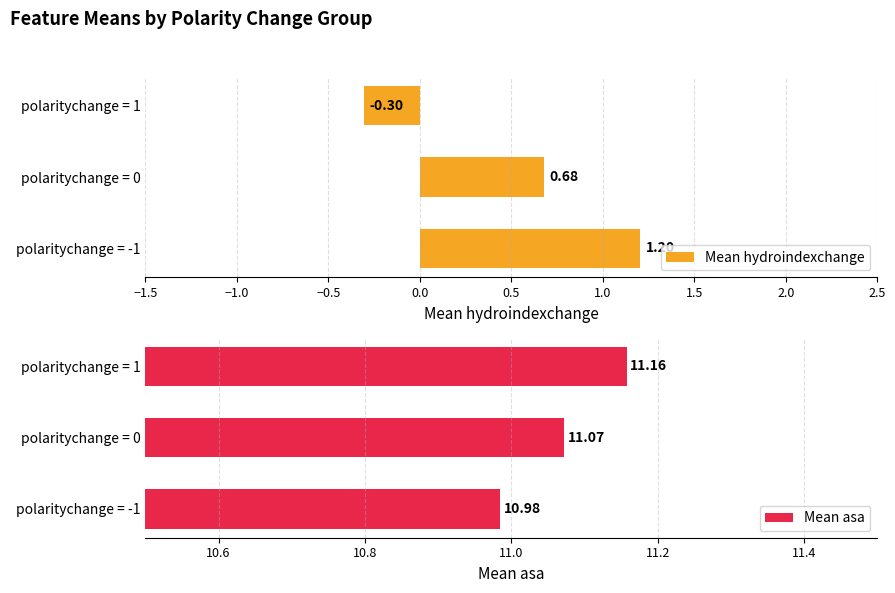

True or false: Mean hydroindexchange has a value of -0.3 at polaritychange = 1.

True